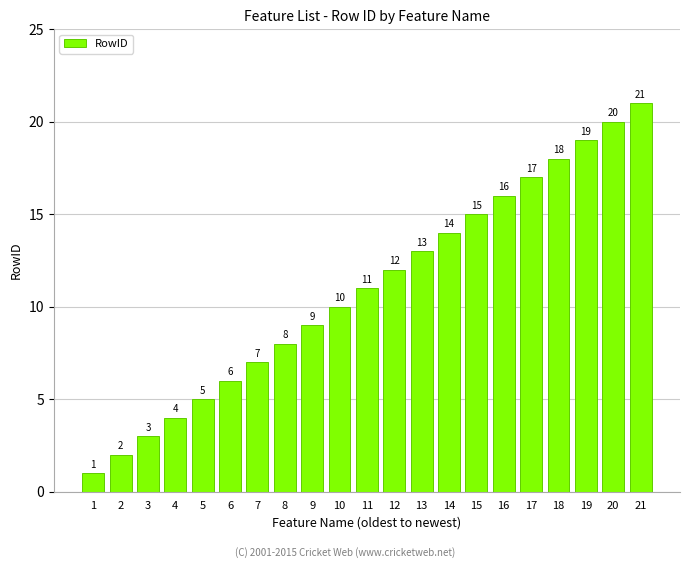

The chart shows a value of 10 at 14. True or false?

False